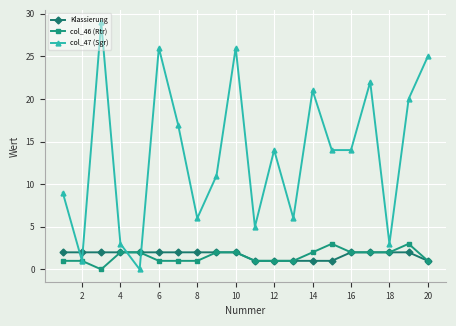

Which series has the largest total across all categories?

col_47 (Sgr)